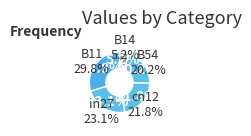

How much of the chart is everything except B11?

70.2%